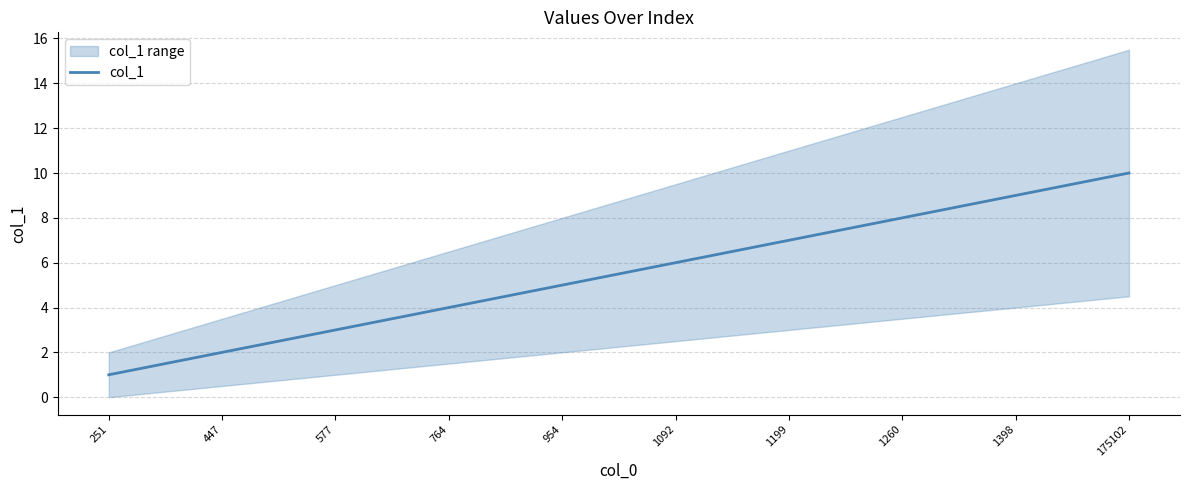

Is it true that the value at 447 is 2?

True